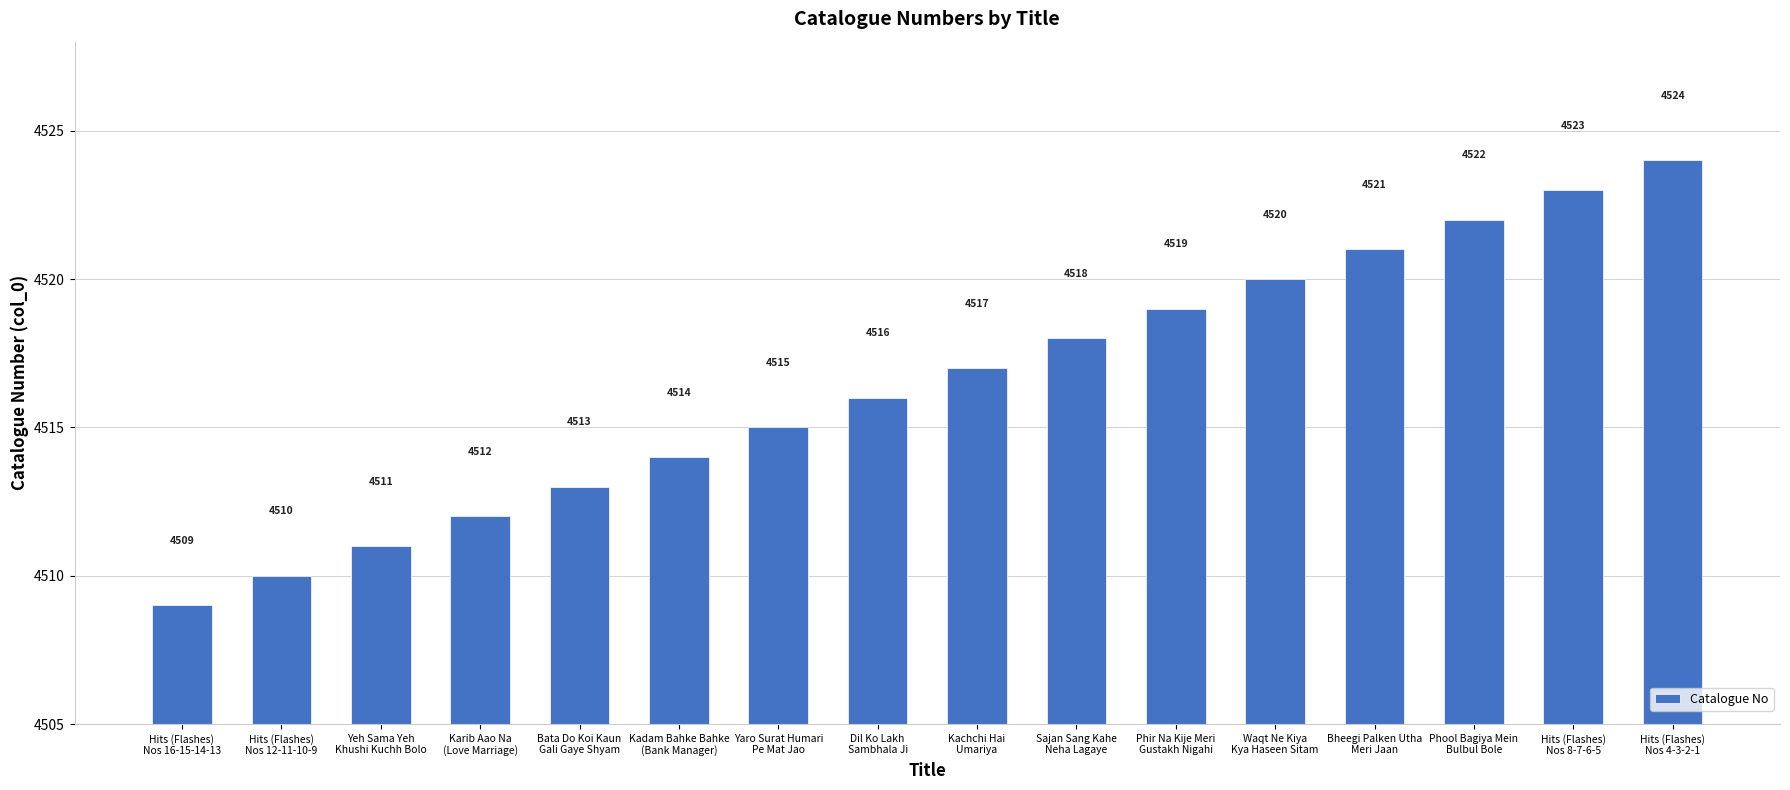

How many values are below 4517?

8